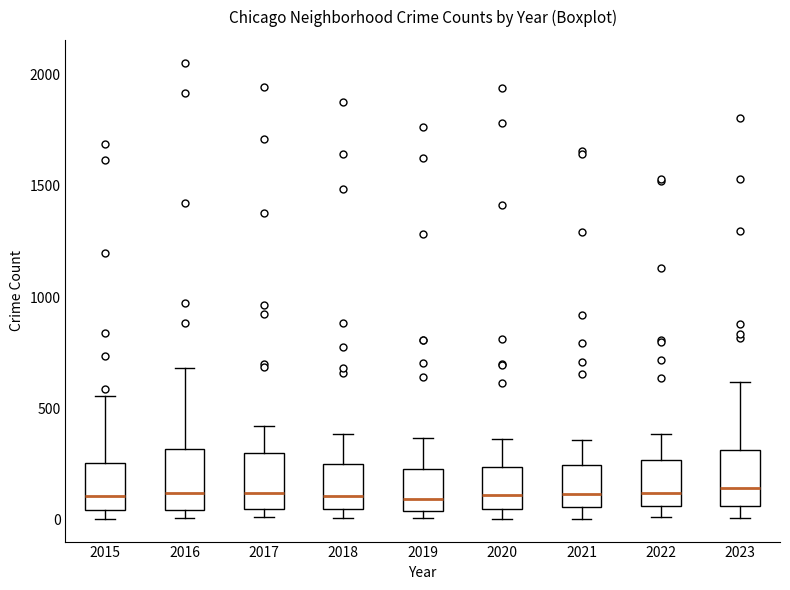

Where does the upper whisker of the box at x = 2017 end on the y-axis? The values are not printed on the chart, so give them approximately, as read against the axis.

400